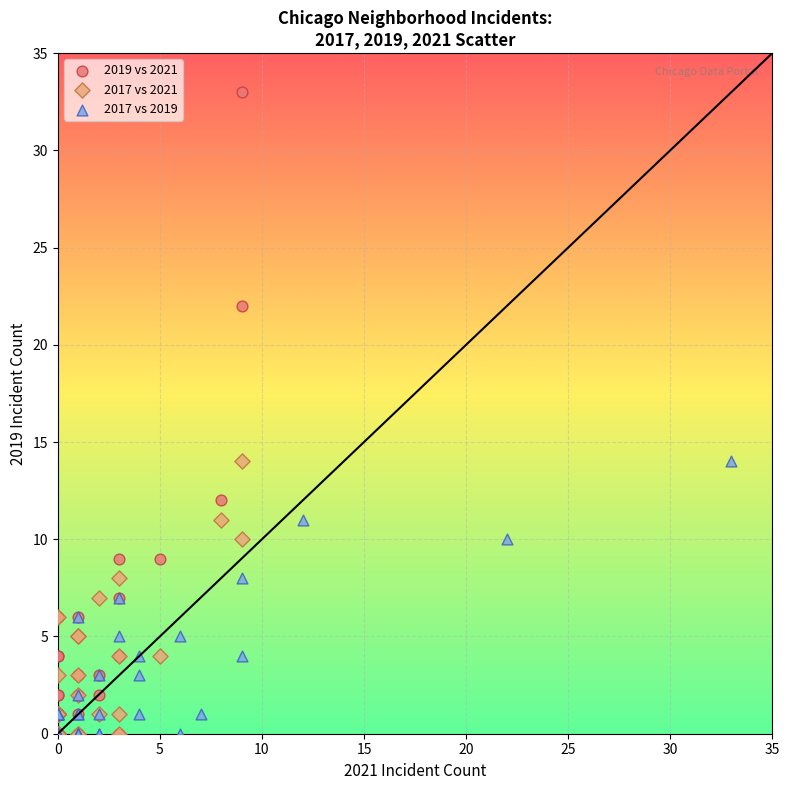

Which series has the widest spread of Y values?

2019 vs 2021